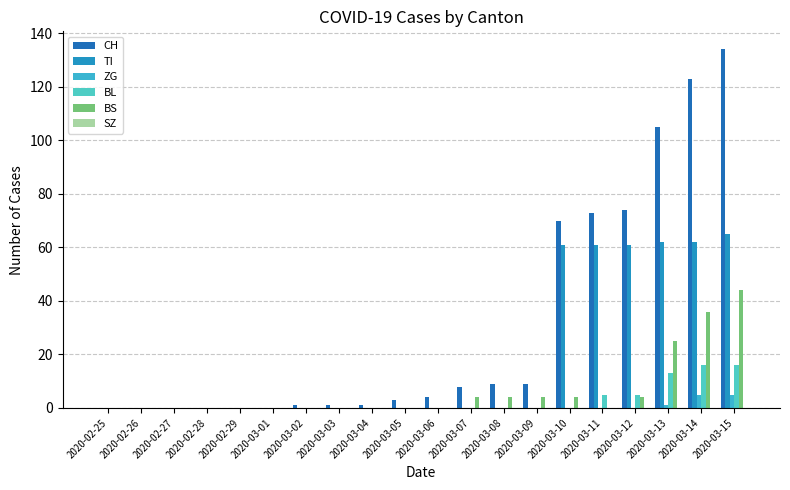

How many distinct data groups are displayed?

5